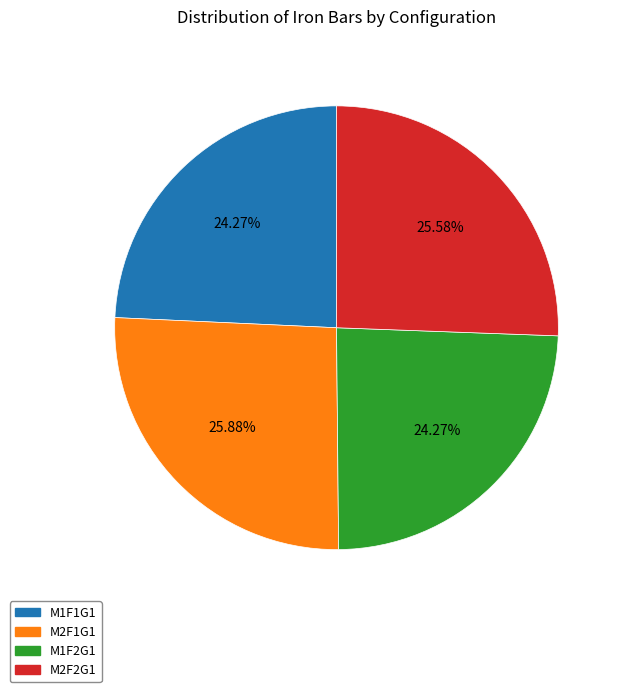

How many segments does this pie chart have?

4